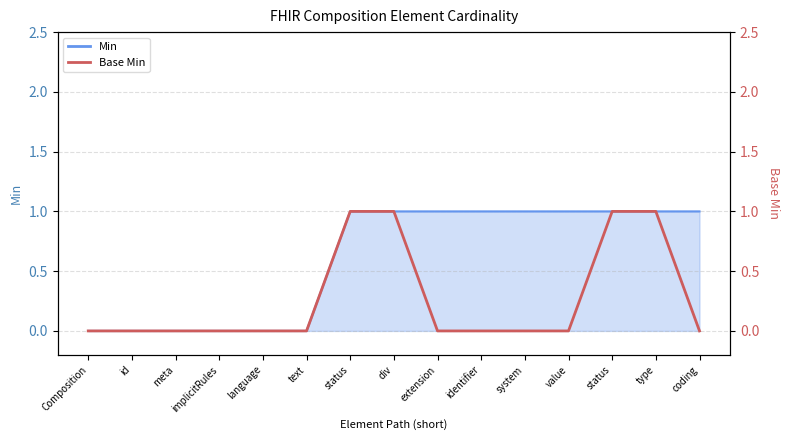

Which label corresponds to the smallest value in the chart?

Composition